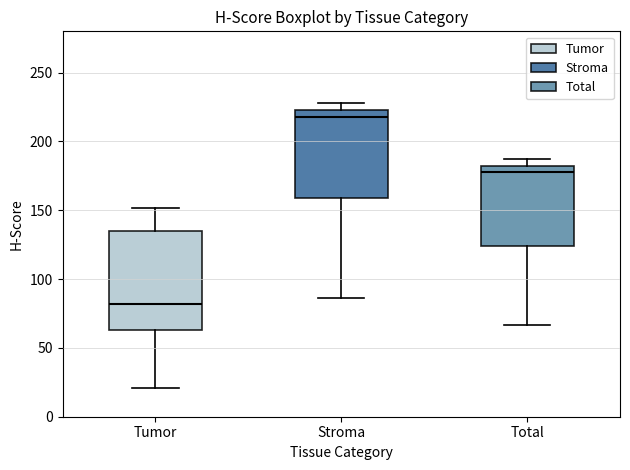

Reading left to right, transcribe this box plot: for each box, give where its median line is, the range the box spans, and where its two whiskers end, as read against the y-axis. The values are not printed on the chart, so give them approximately, as read against the axis.

Tumor: median 80, box 65 to 135, whiskers 20 to 150
Stroma: median 220, box 160 to 225, whiskers 85 to 230
Total: median 180 (just below the box's upper edge), box 125 to 180, whiskers 65 to 185